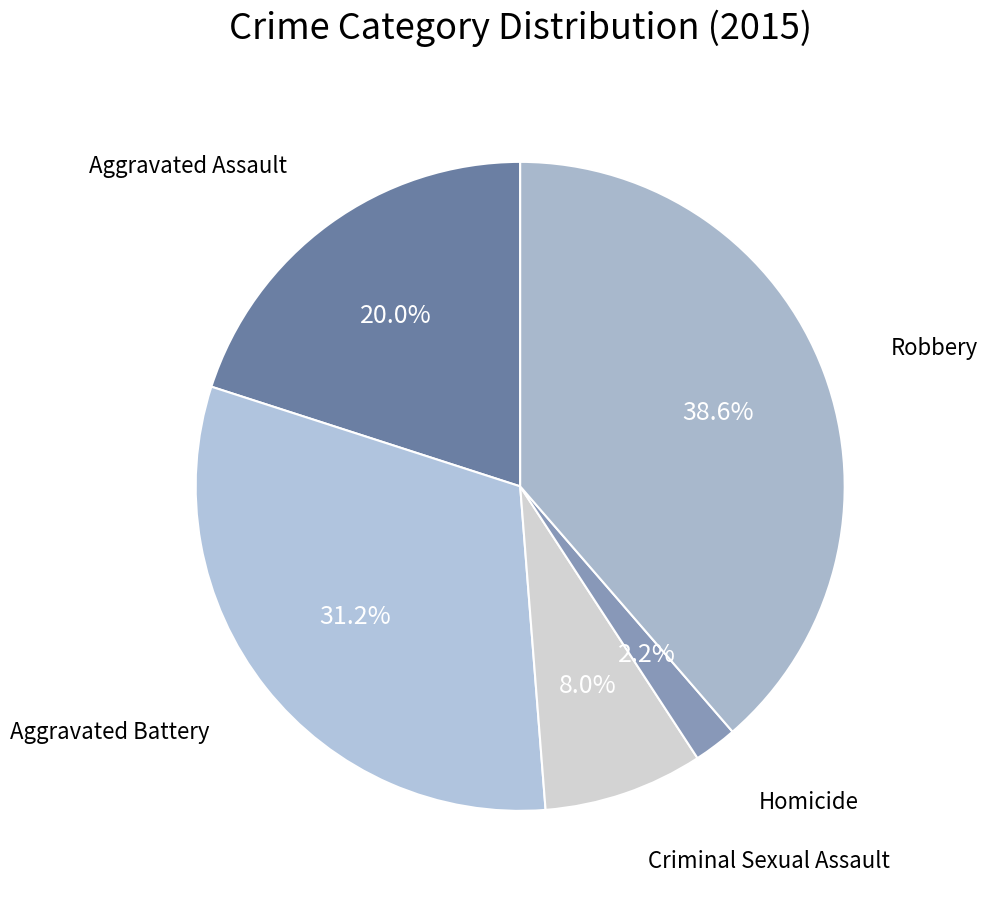

Which slice is the largest?

Robbery